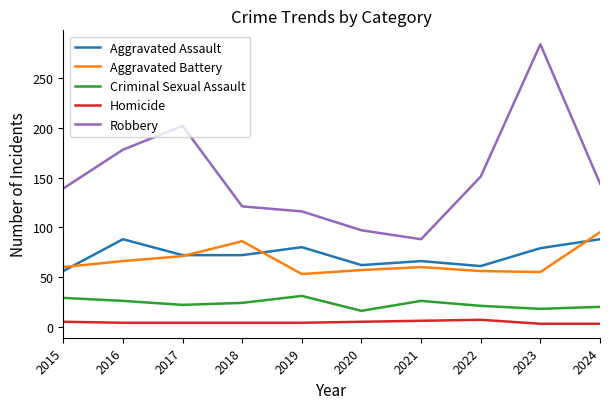

What are all the series names shown in the legend?

Aggravated Assault, Aggravated Battery, Criminal Sexual Assault, Homicide, Robbery